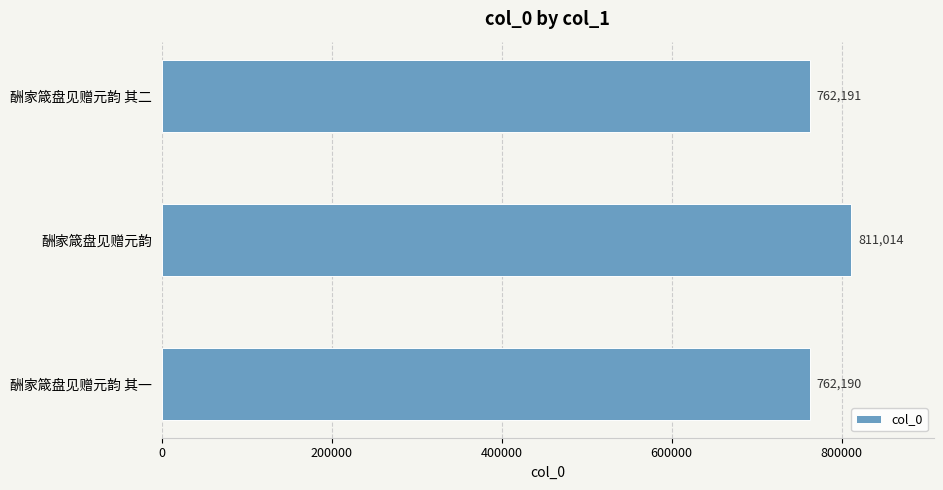

At which category does the chart reach its peak across all series?

酬家箴盘见赠元韵